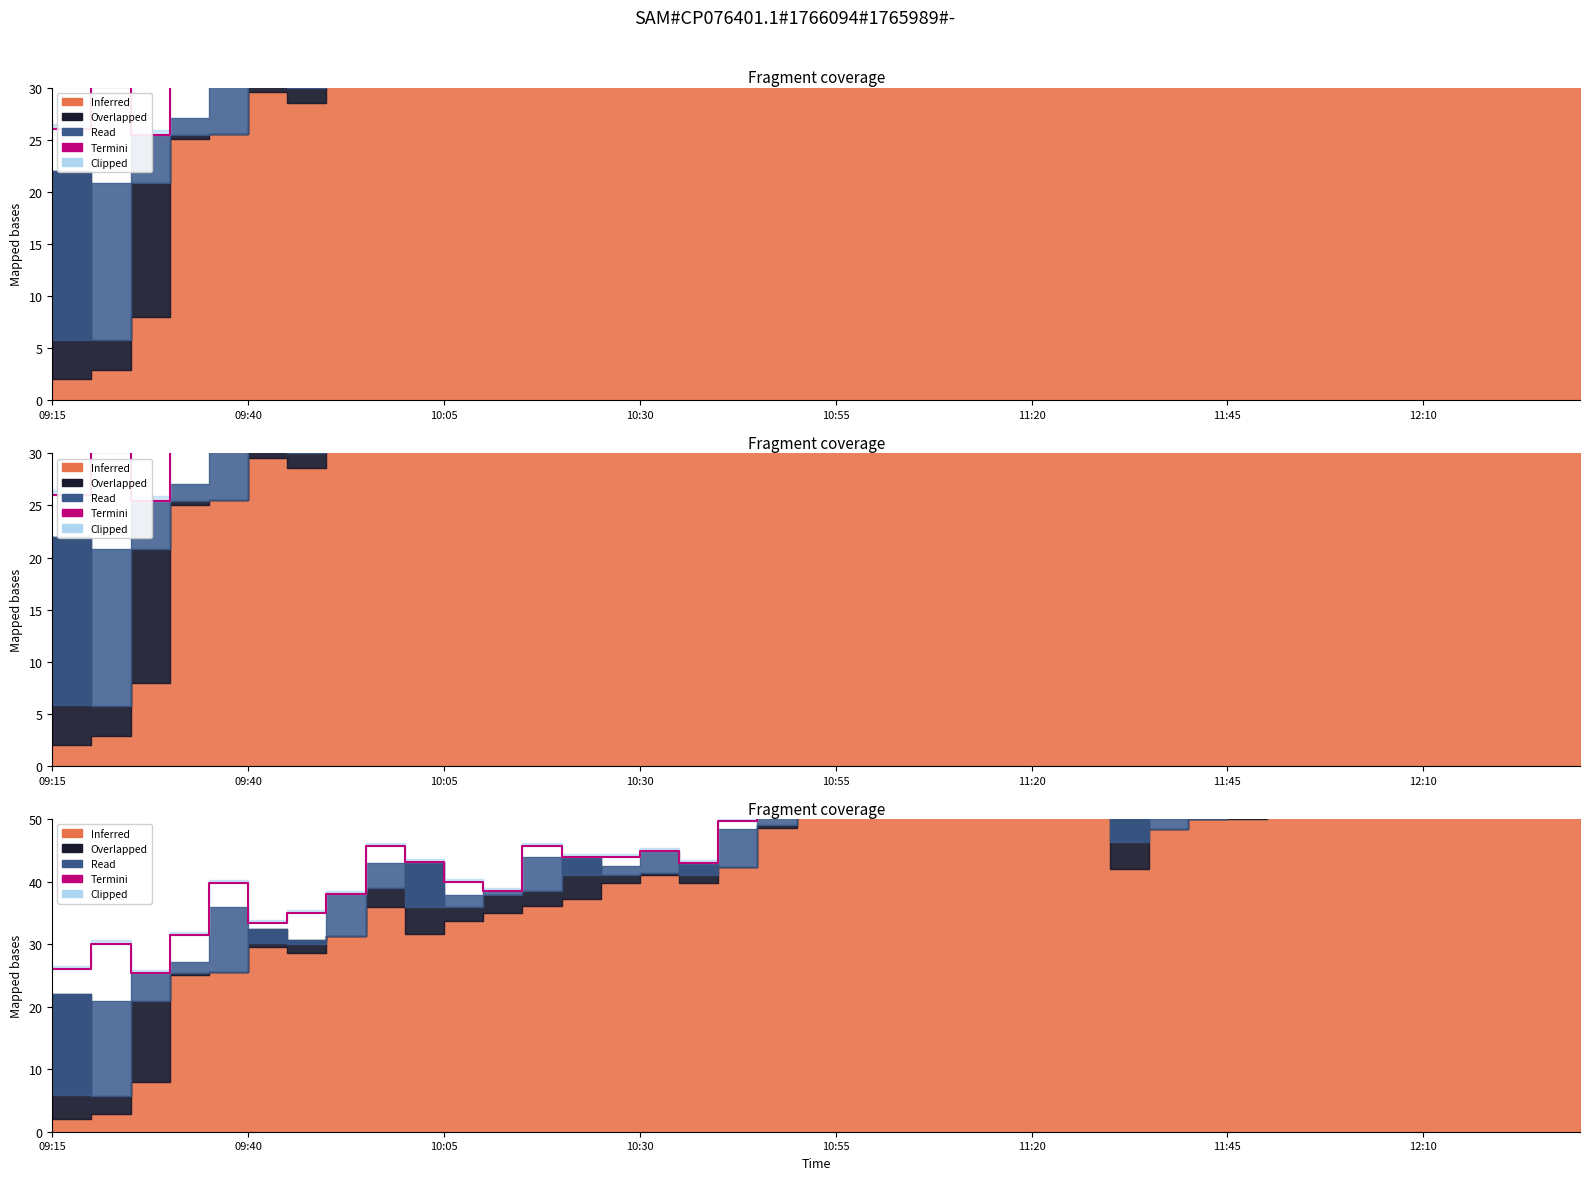

True or false: the data shows 12.4 at 09:40.

False